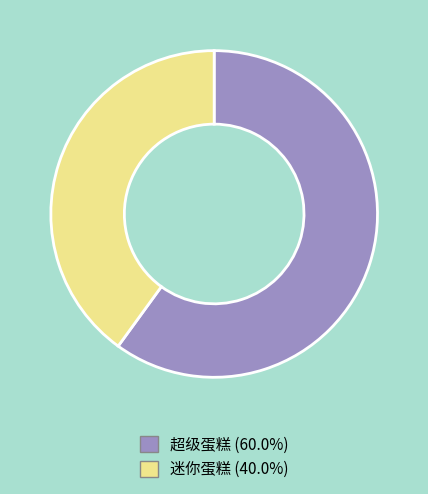

Does 超级蛋糕 represent more than half of the total?

Yes